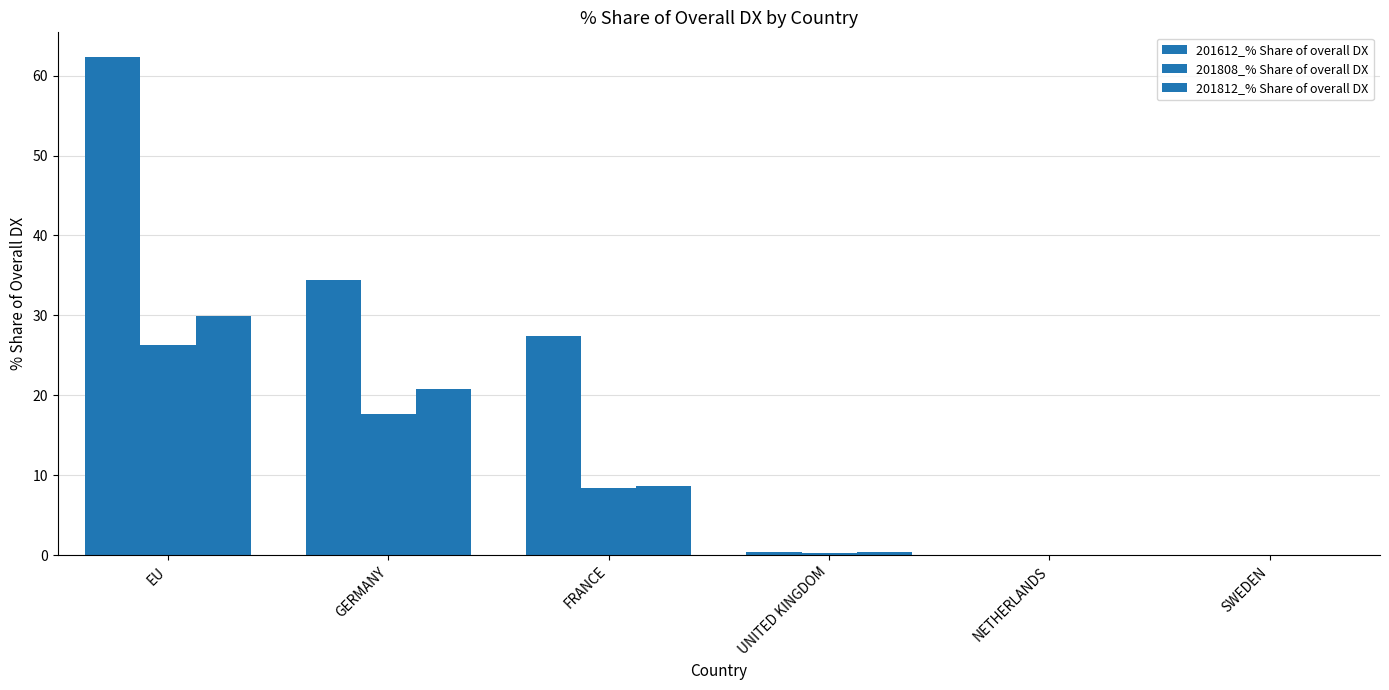

What is the label of the 1st bar from the left?

EU